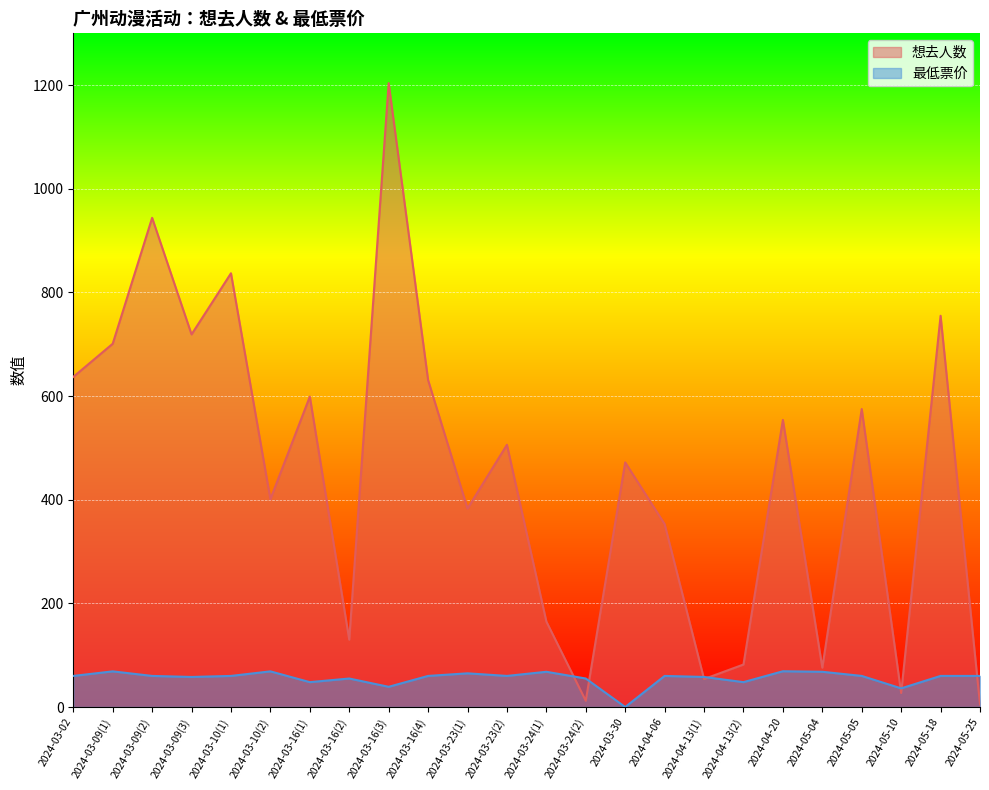

How many interior local valleys does the 最低票价 series have?

7